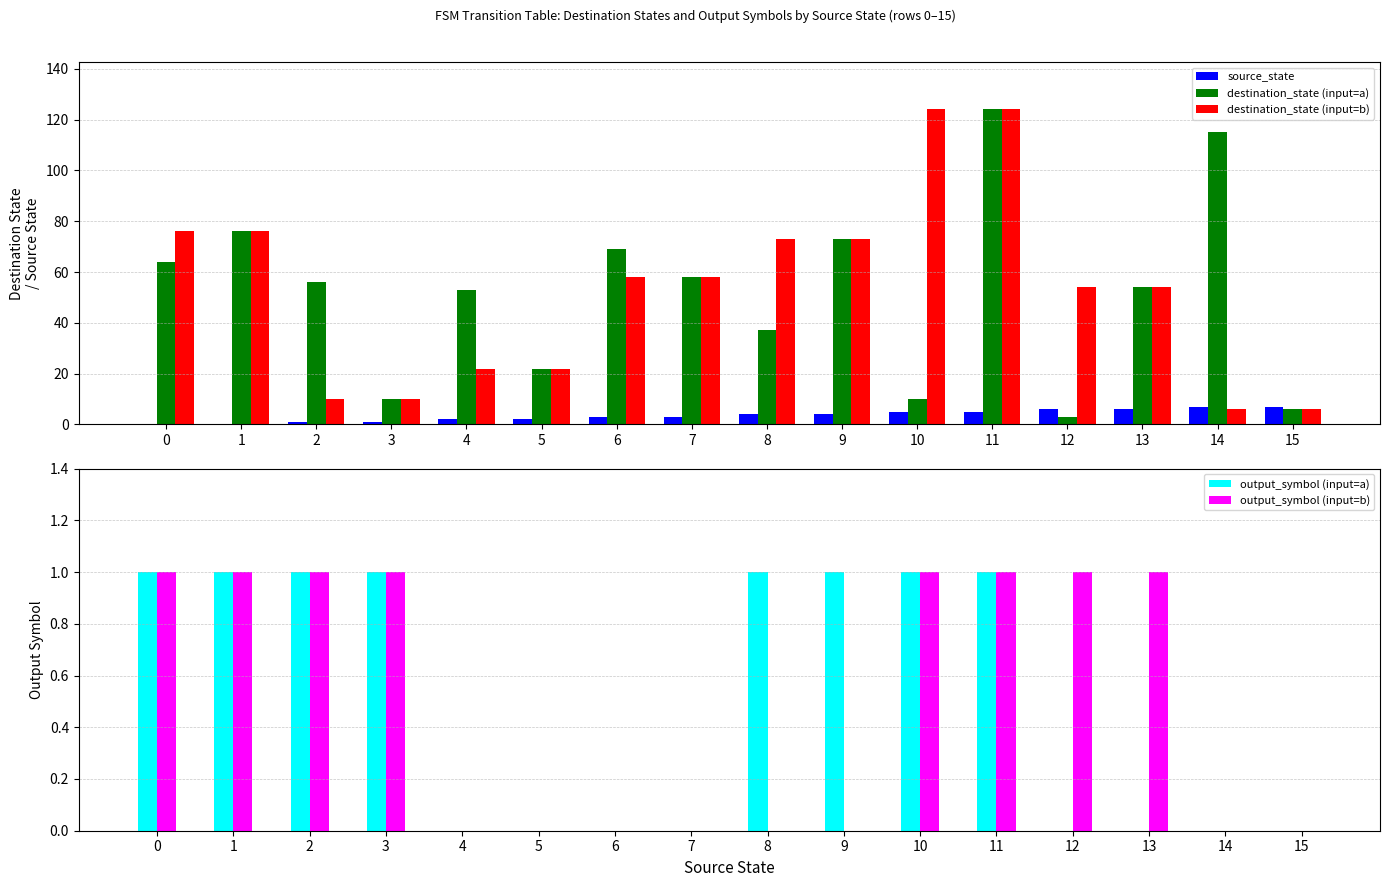

Which series has the largest range (max minus min)?

destination_state (input=a)